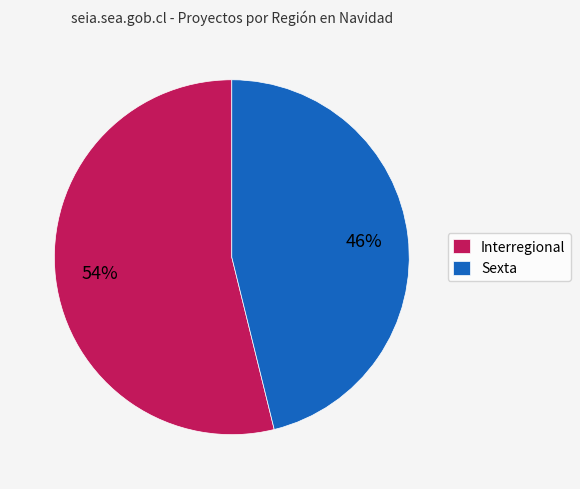

Which slice is the smallest?

Sexta